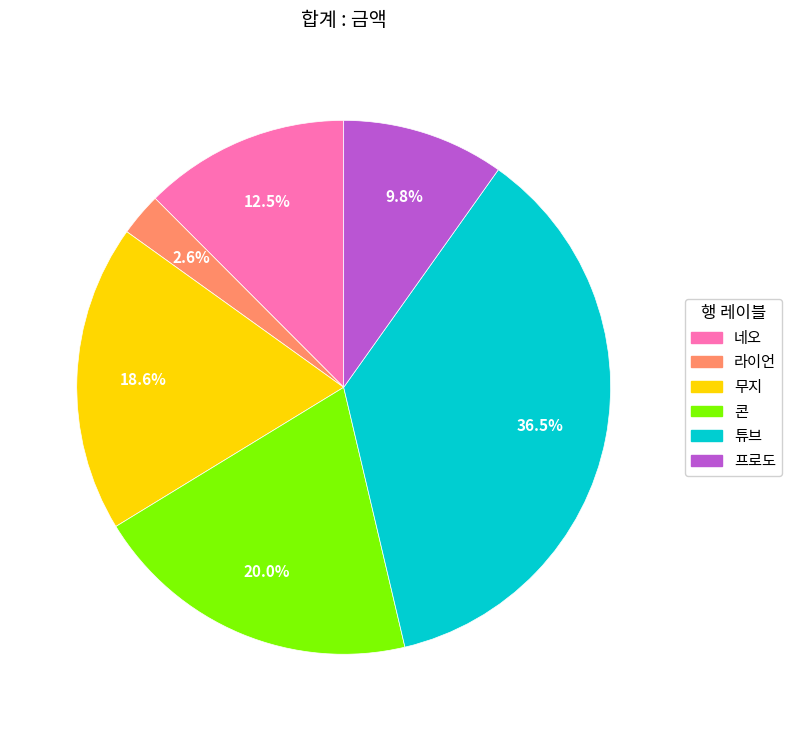

Is it true that 네오 is 21% of the pie?

False